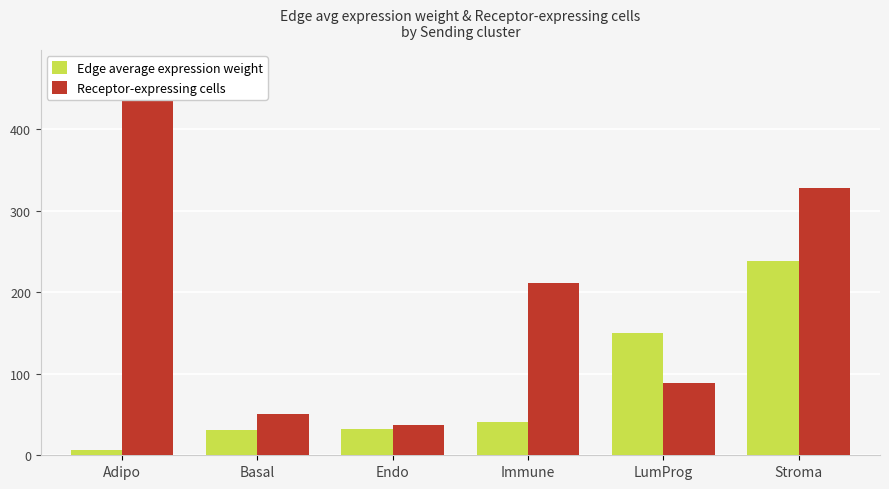

The Edge average expression weight series shows 227.2 at LumProg. True or false?

False